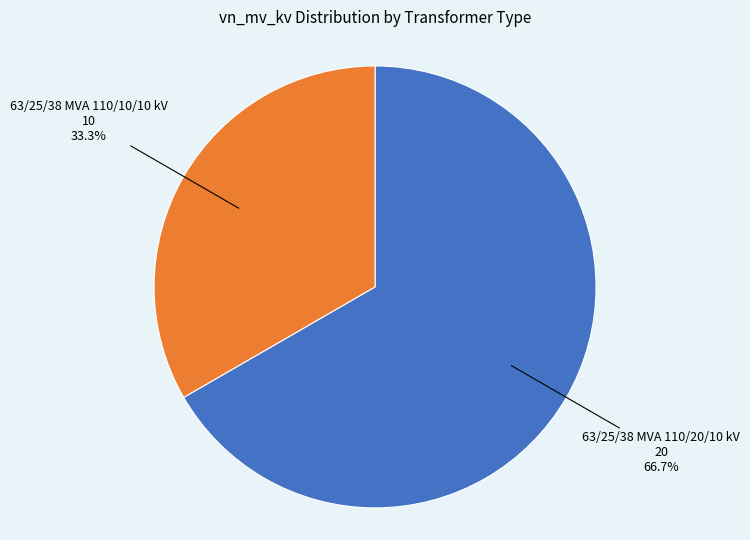

Does any single category account for the majority?

Yes